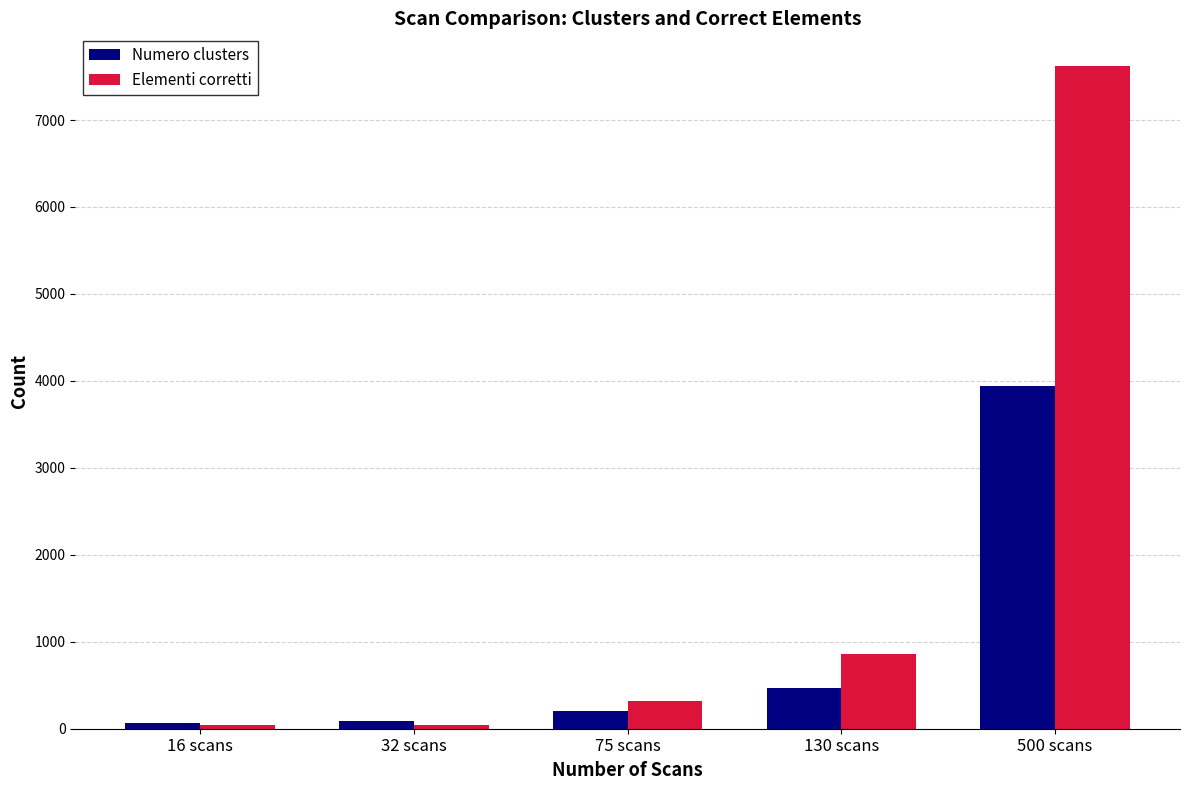

The value of Elementi corretti at 16 scans is 45. True or false?

True